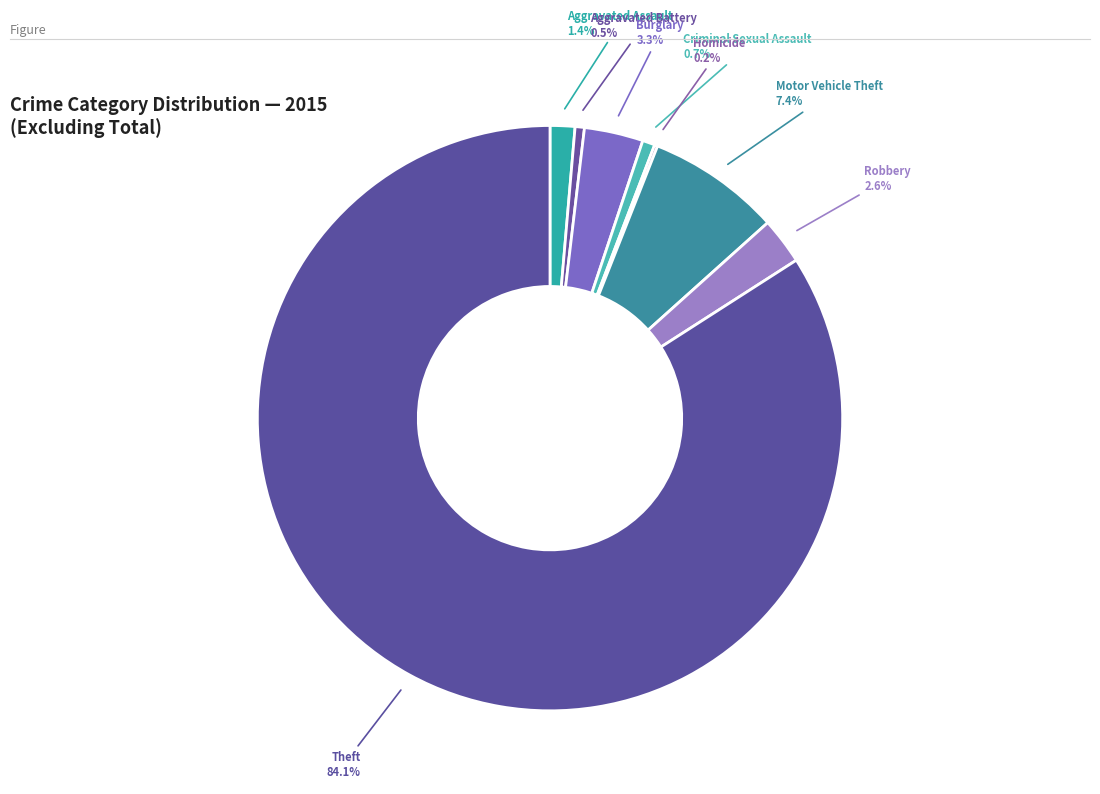

Is there any slice that represents more than half of the pie?

Yes